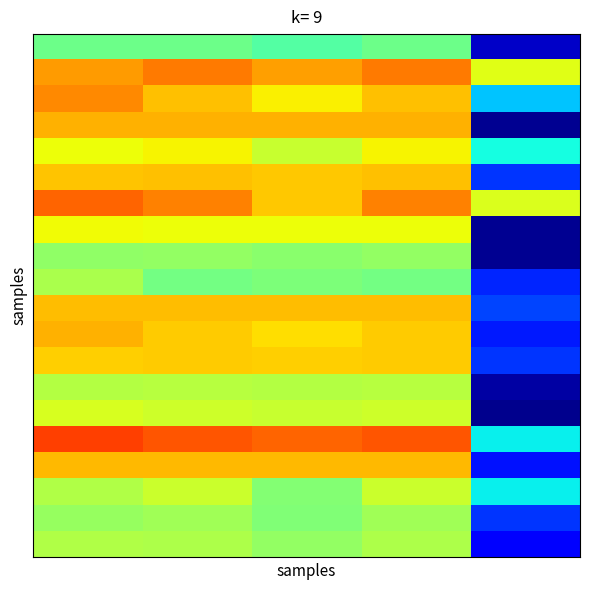

At how many categories does at least one series exceed 0?

5